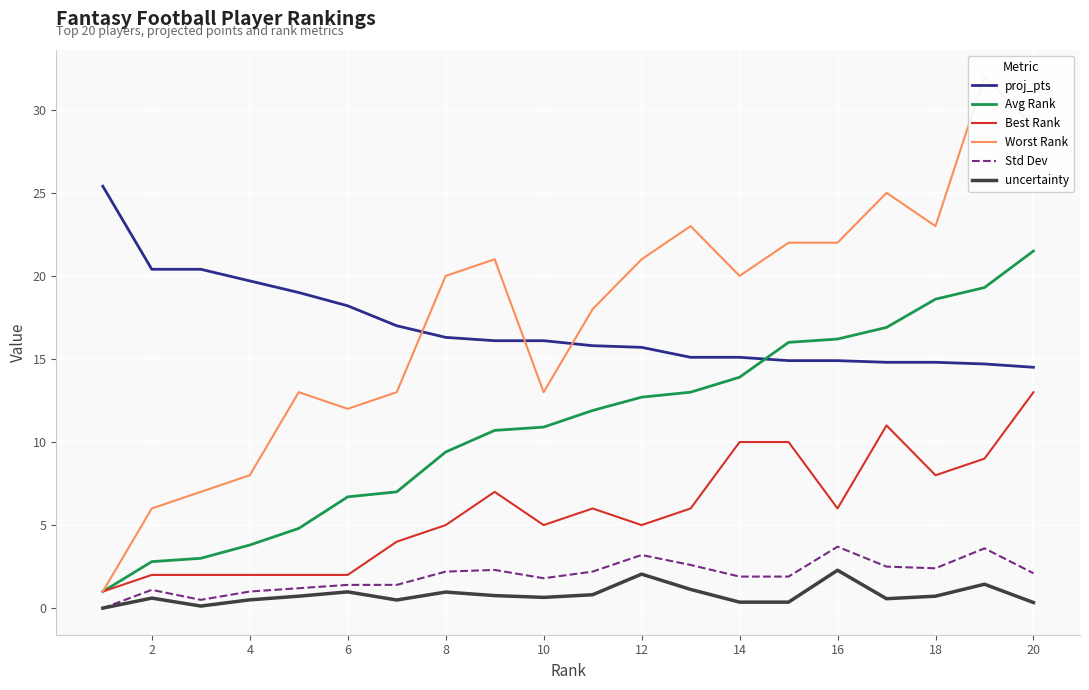

True or false: Std Dev and proj_pts cross at least once.

False